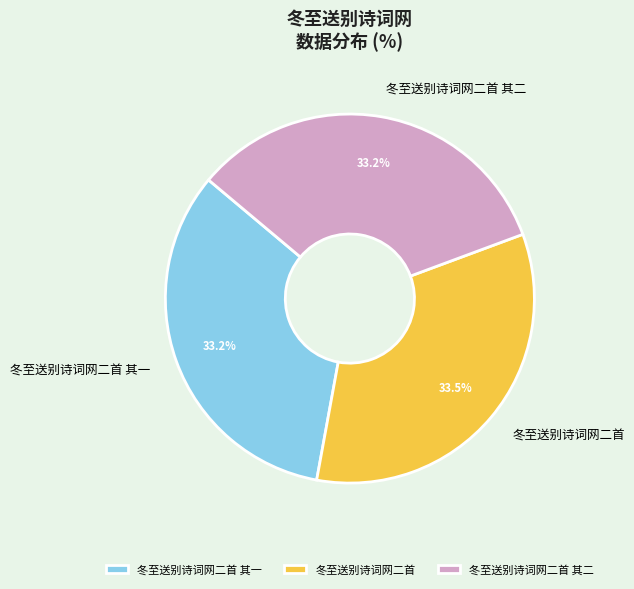

Is it true that 冬至送别诗词网二首 is 41% of the pie?

False